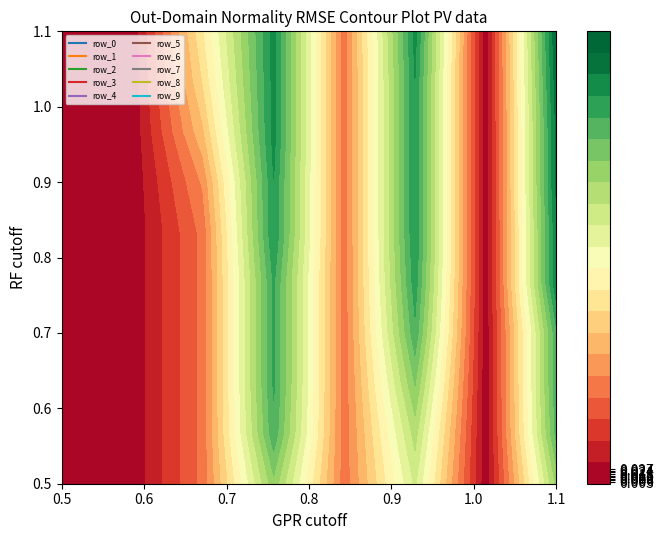

At which category is the sum across all series the highest?

7